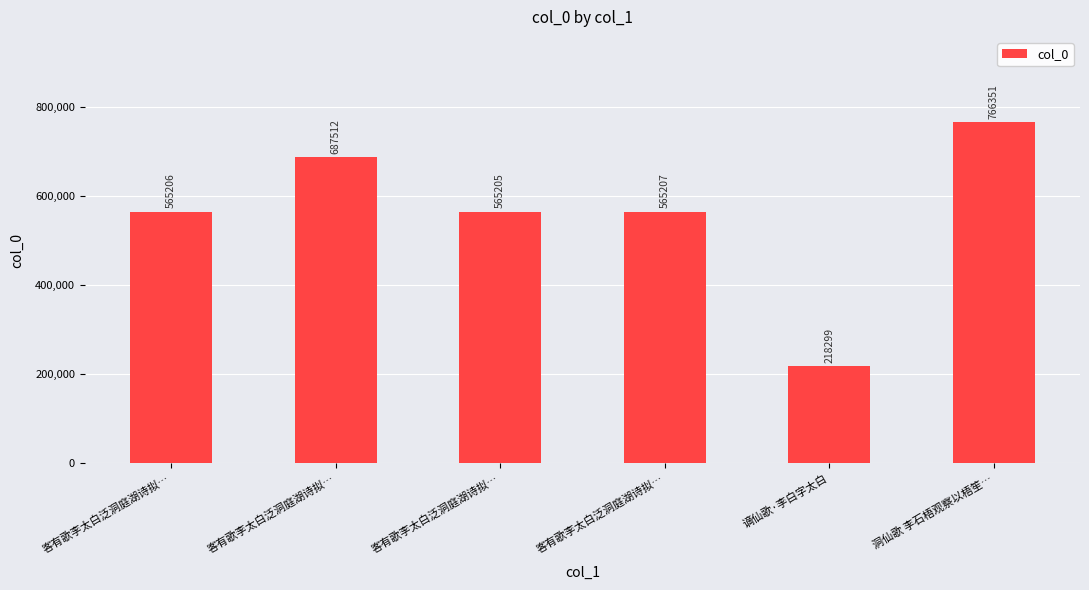

What is the sum of all values?

3367780